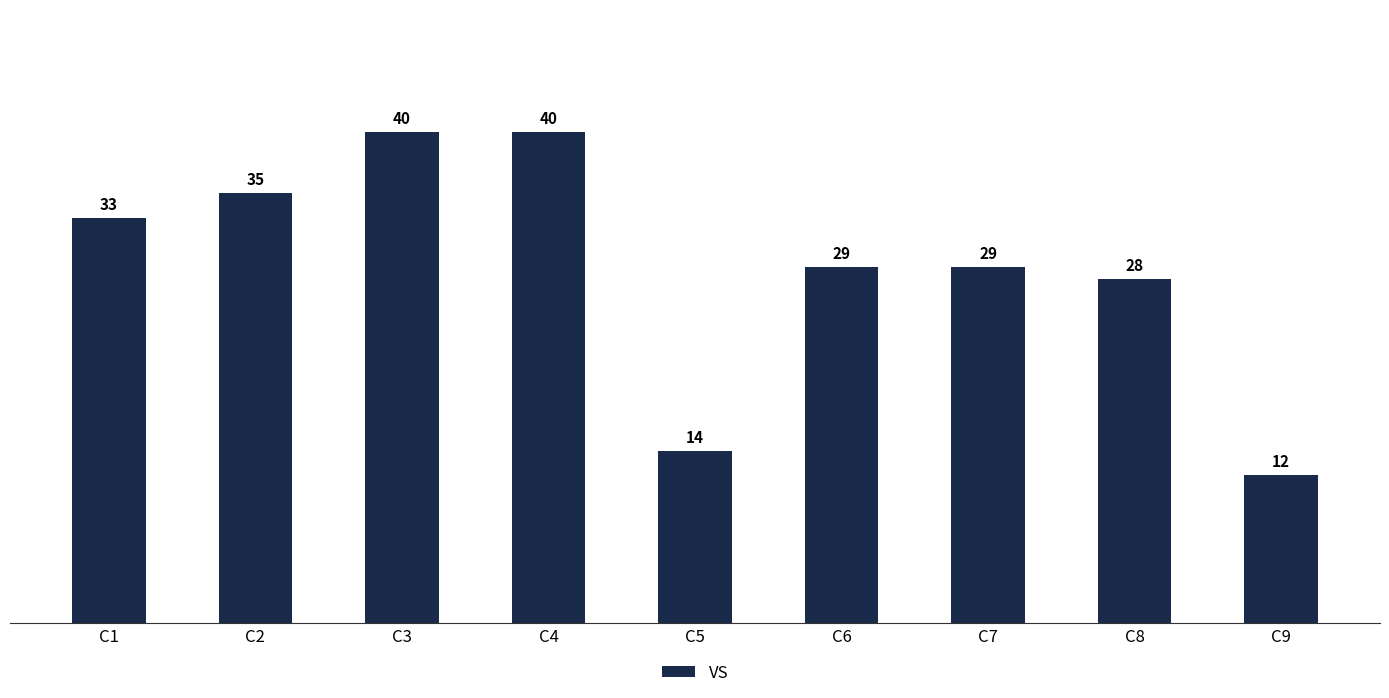

Count the number of data series in this chart.

1